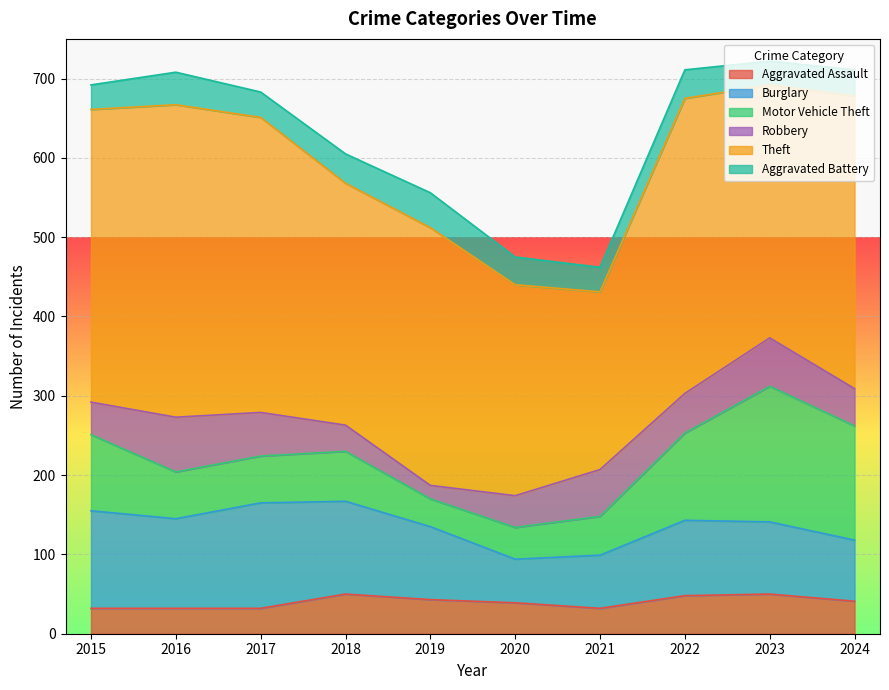

What is the average value of the Aggravated Battery series?

35